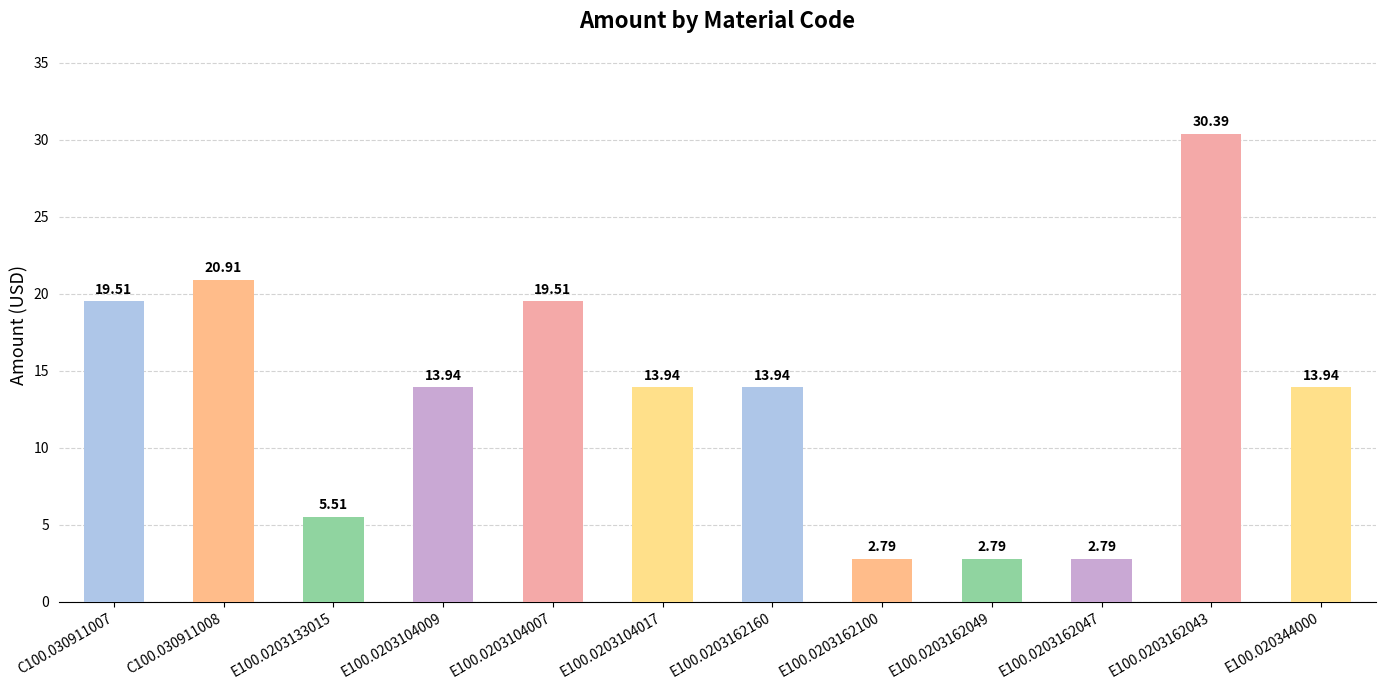

What is the difference between the values at E100.0203104009 and E100.0203162049?

11.2